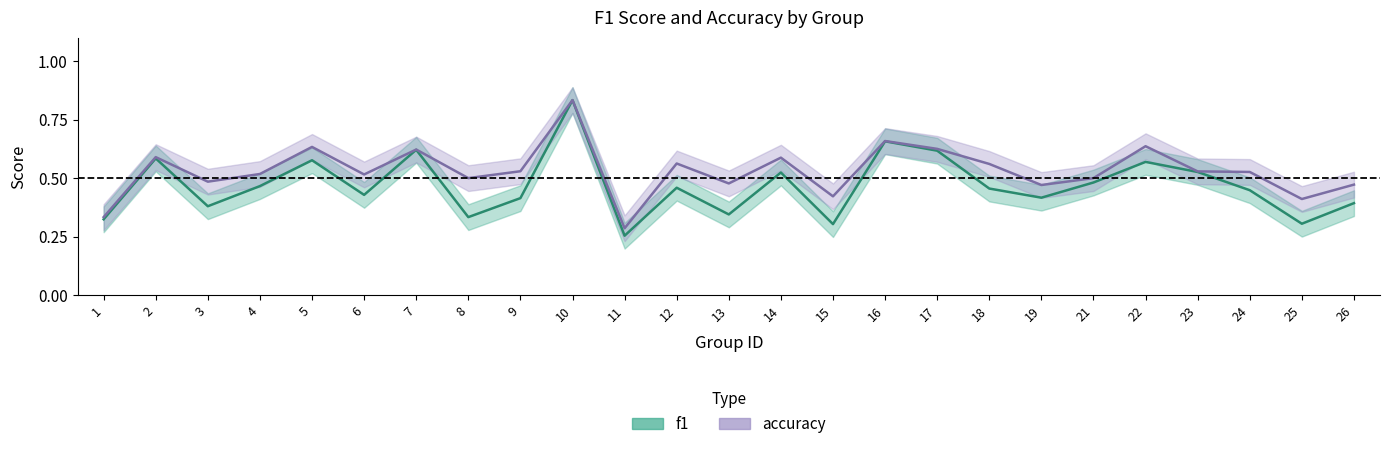

True or false: accuracy and f1 cross at least once.

False